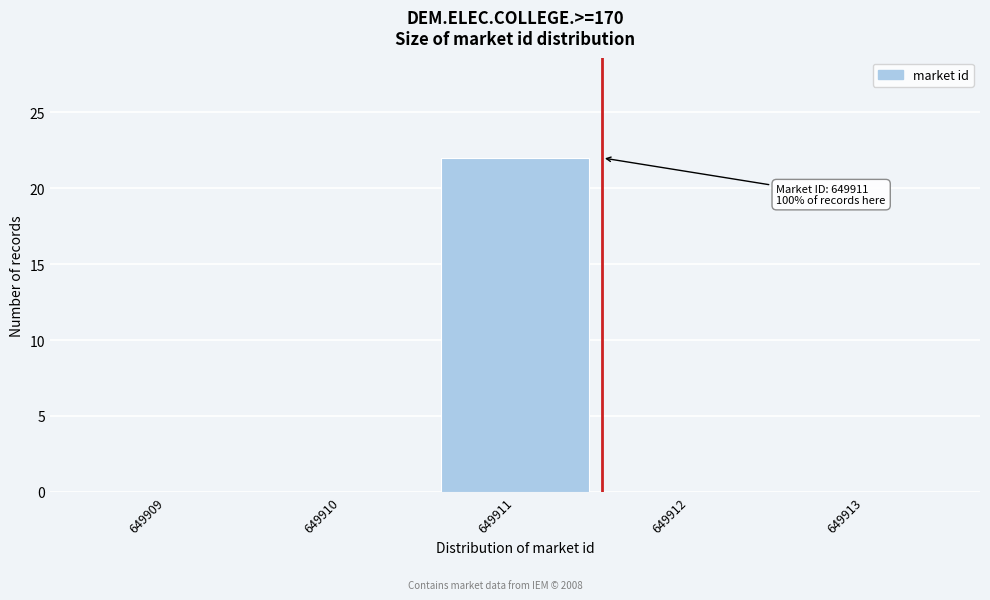

Reading right to left, what are all the values shown in this chart?

649913=0	649912=0	649911=22	649910=0	649909=0